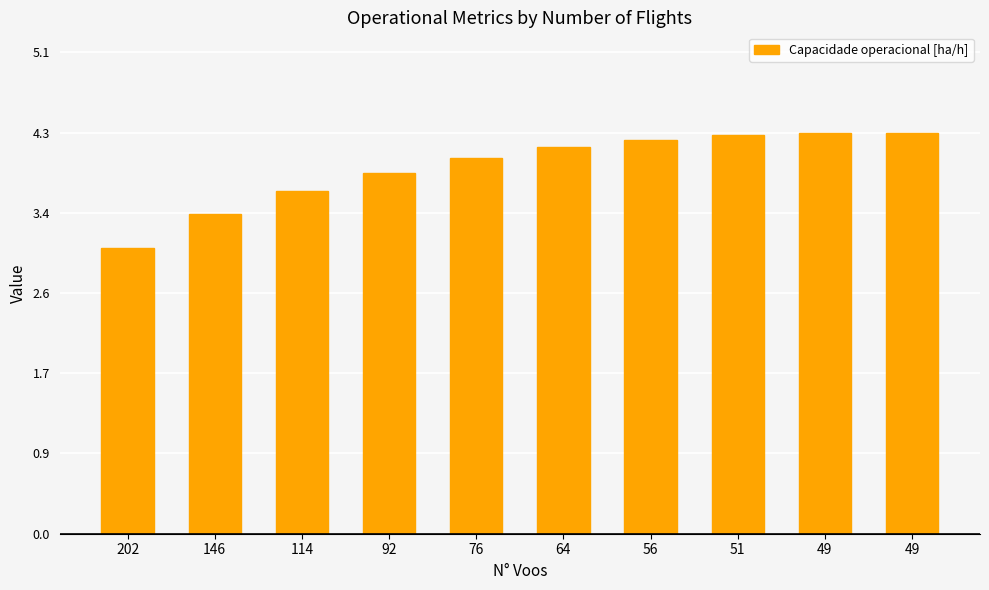

What is the change in value from 146 to 64?

+0.7